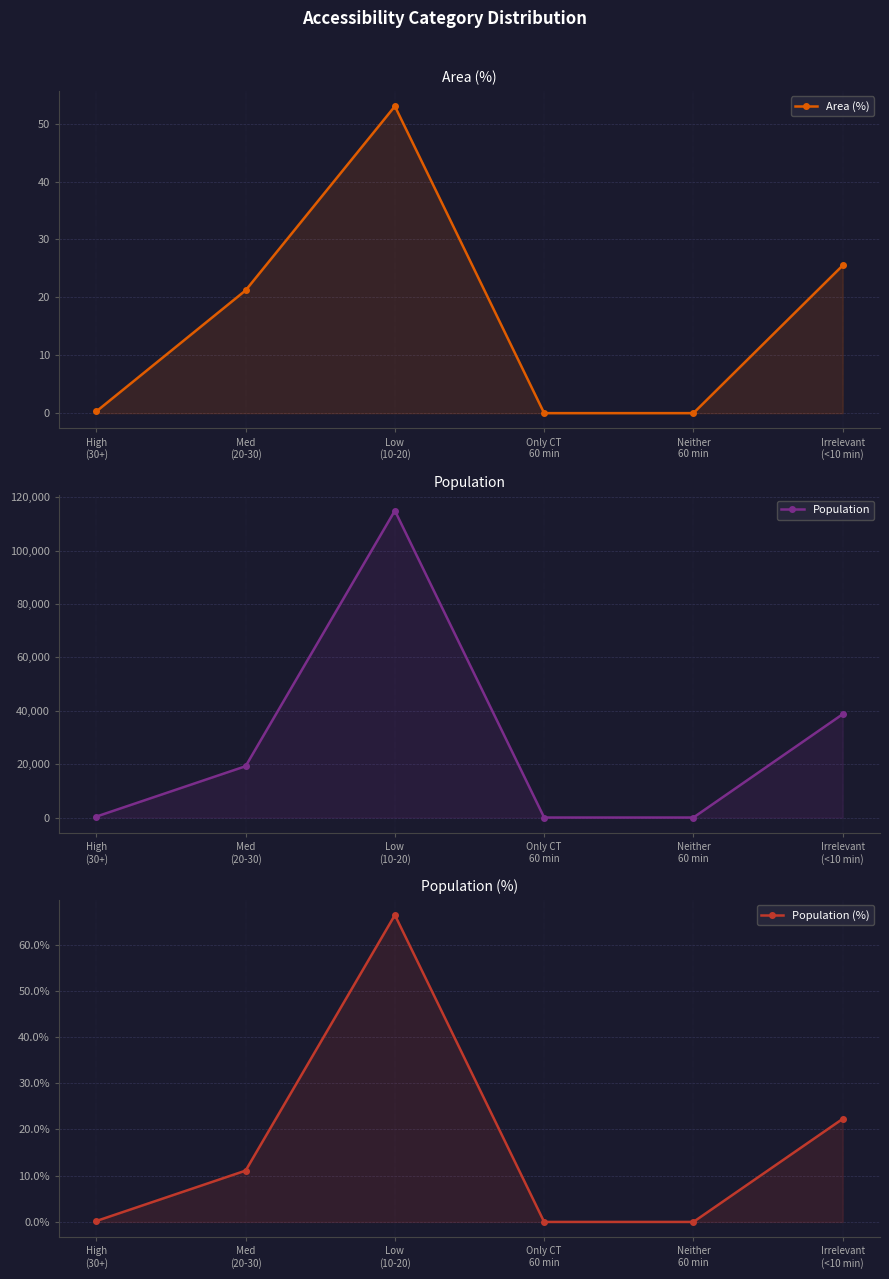

Is the value of Population (%) at Low
(10-20) greater than the value of Population at Neither
60 min?

Yes